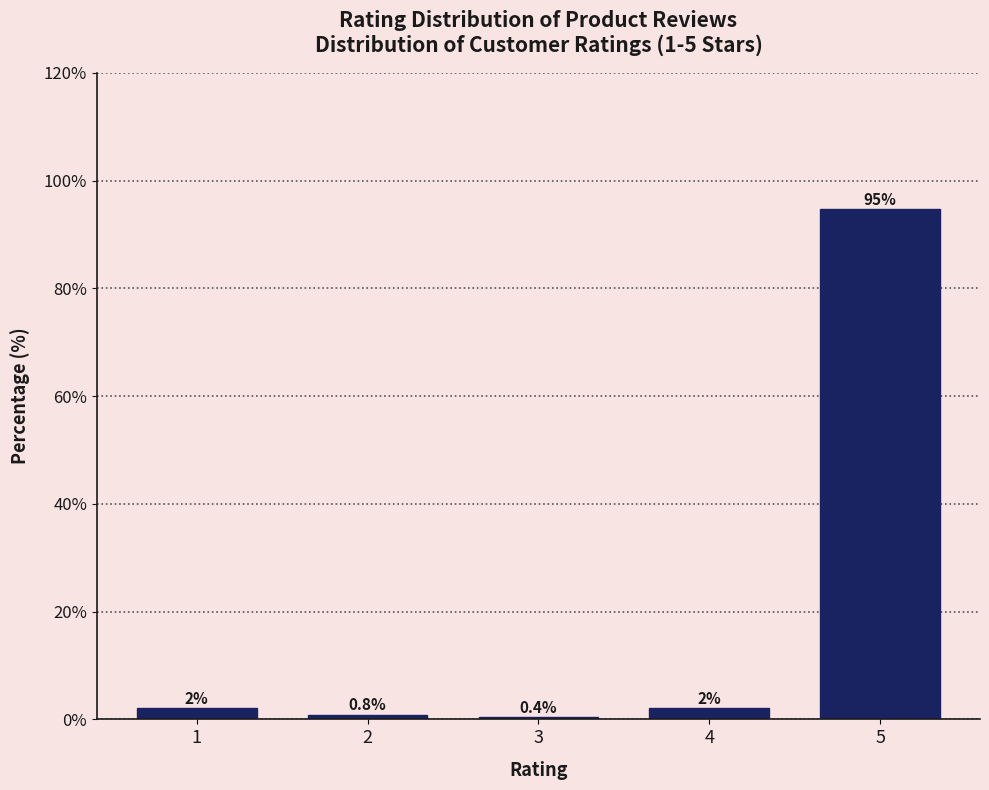

What is the sum of all values?

100.0